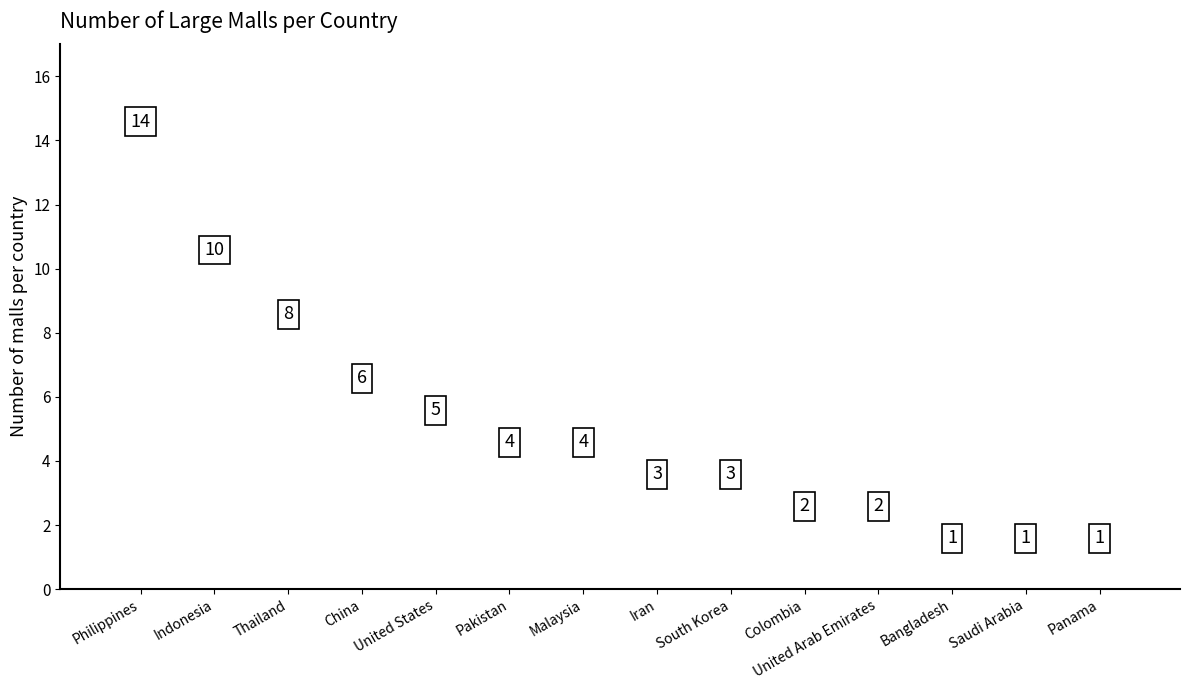

What is the change in value from China to Iran?

-3